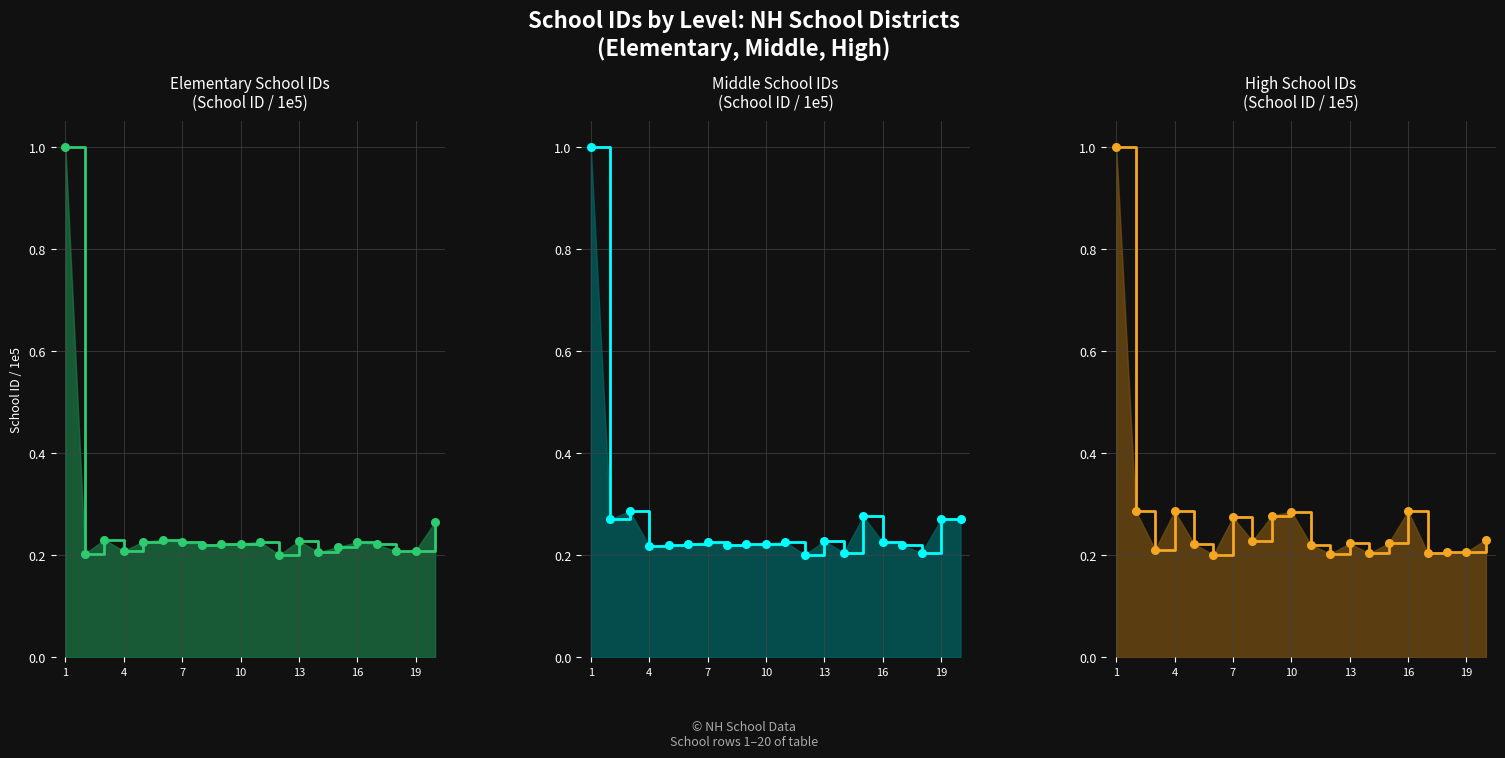

Which series has the largest total across all categories?

High School IDs